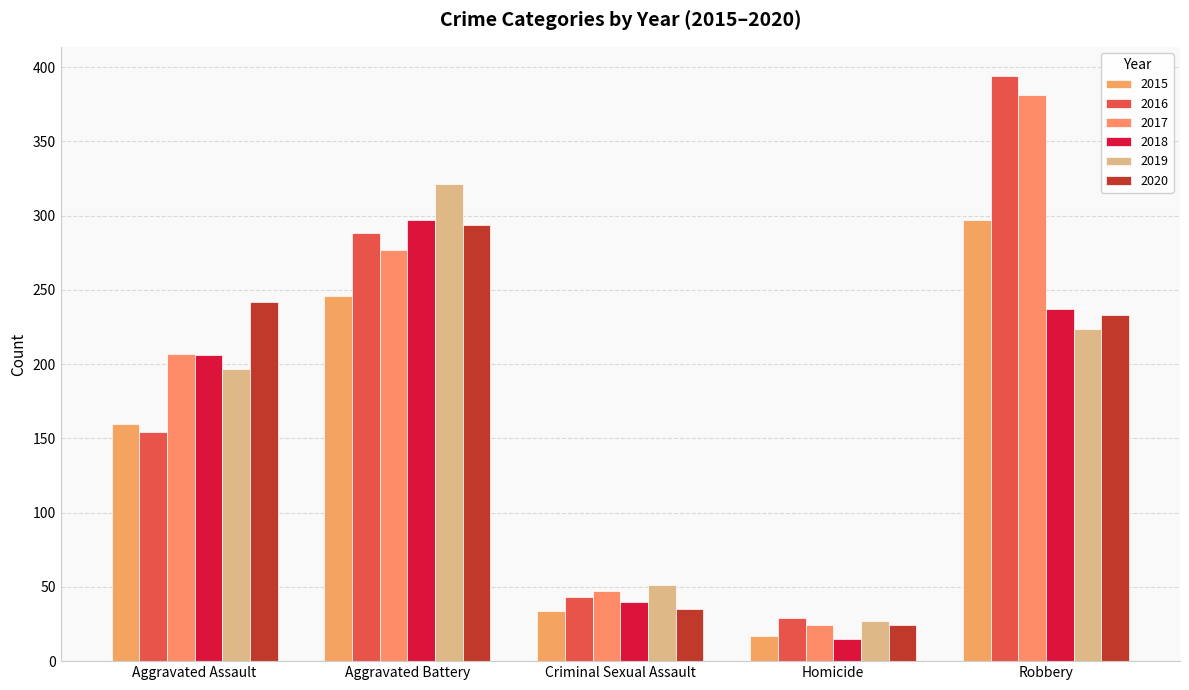

What is the label of the 4th bar from the right?

Aggravated Battery